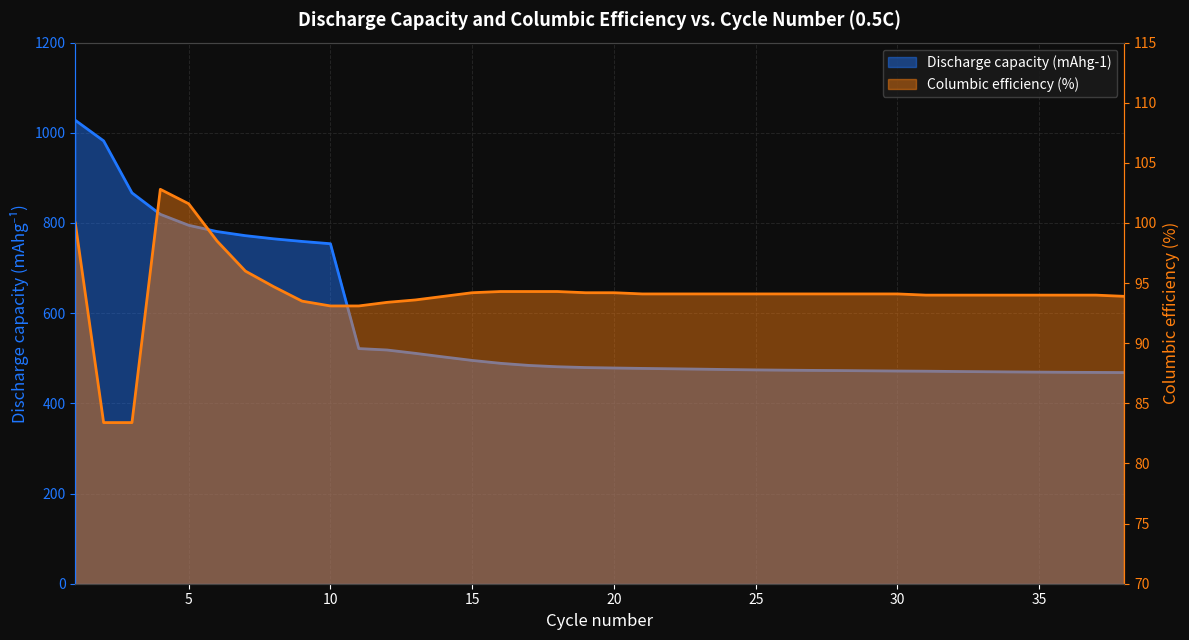

Where does the Columbic efficiency (%) series first go above 94?

1